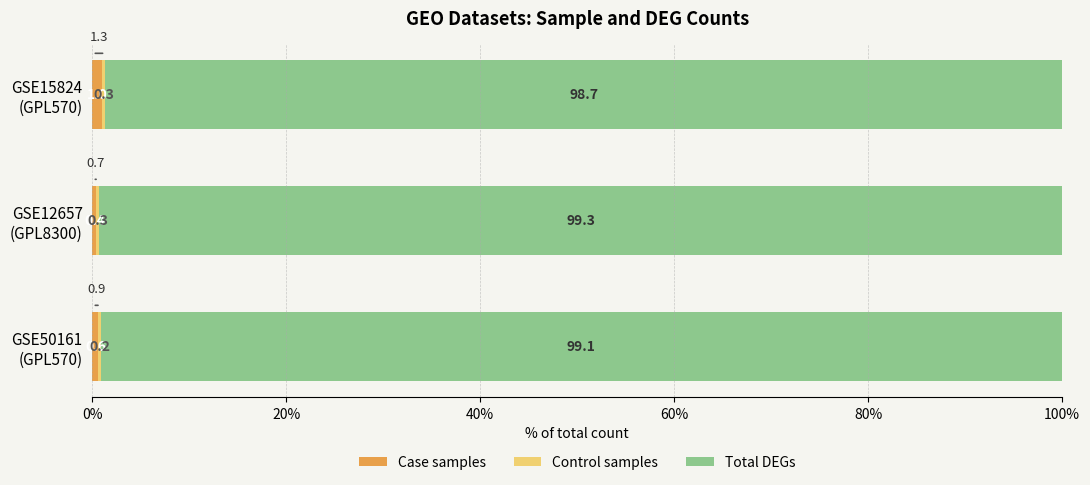

What is the maximum value for Case samples?

1.0